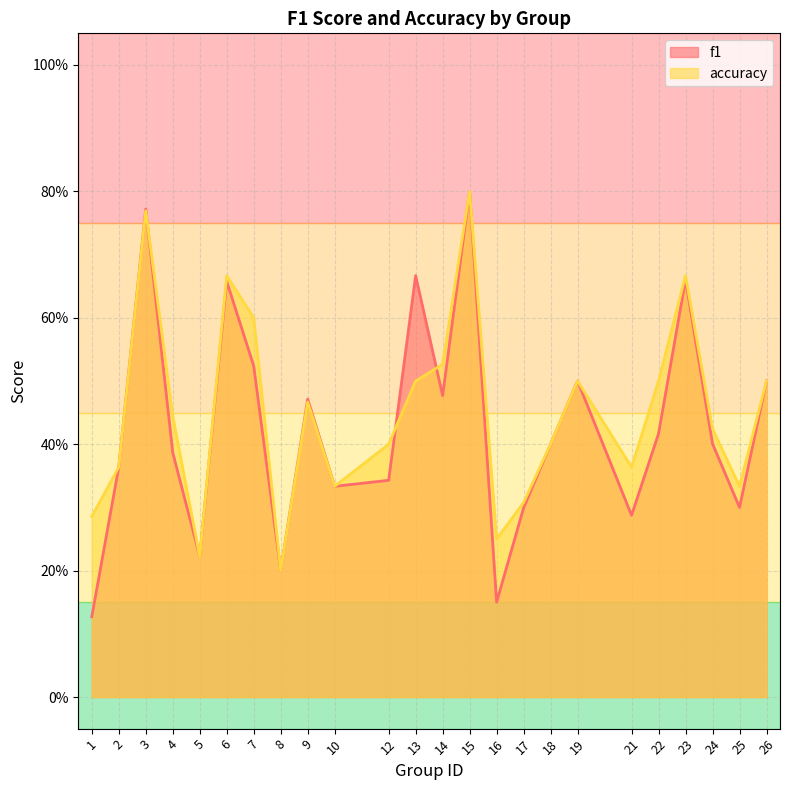

Where is f1 nearest to the value 0?

1